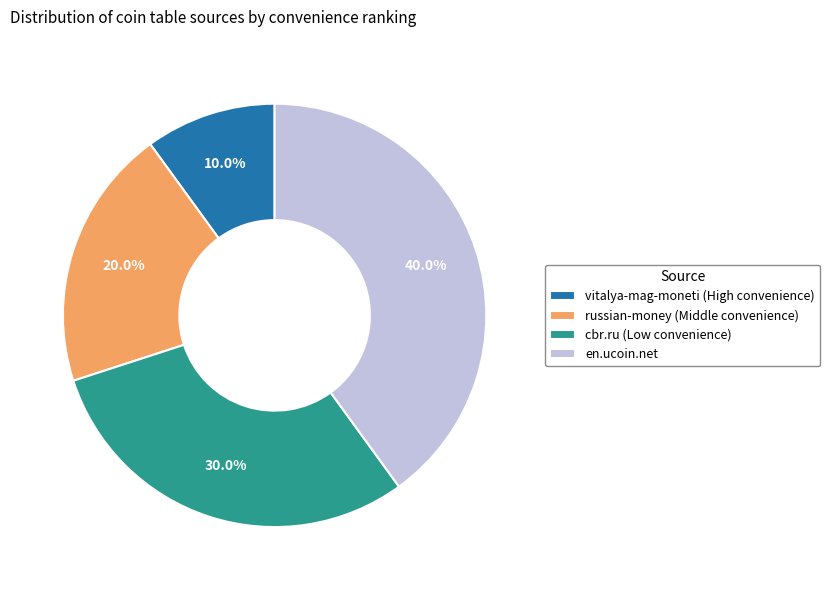

To the nearest percent, what is the difference between the russian-money and cbr.ru slice percentages?

10%